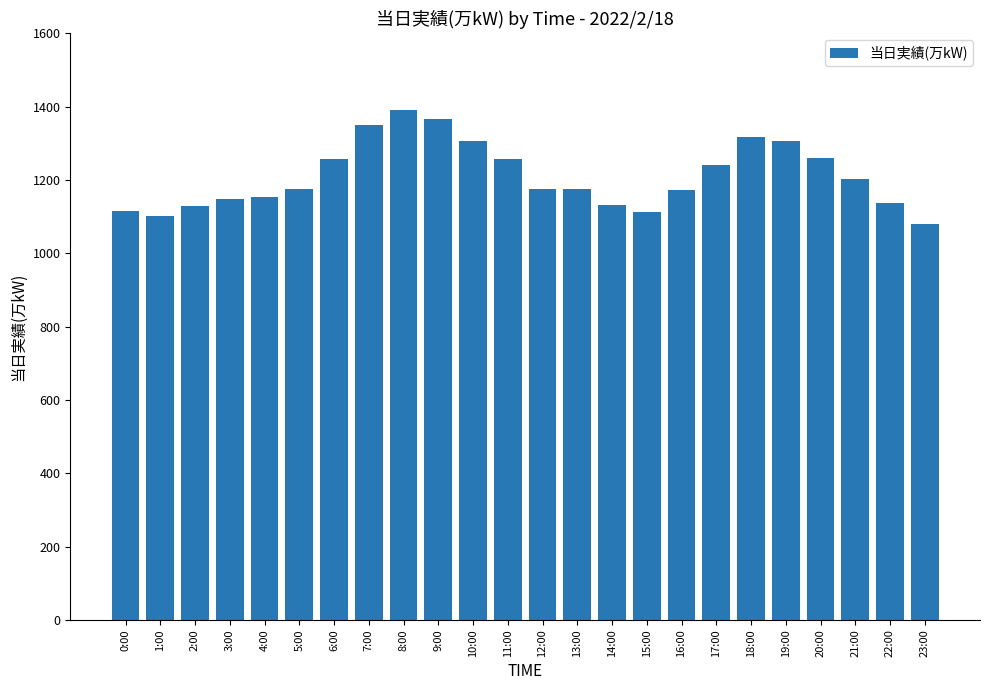

What is the maximum value shown in the chart?

1390